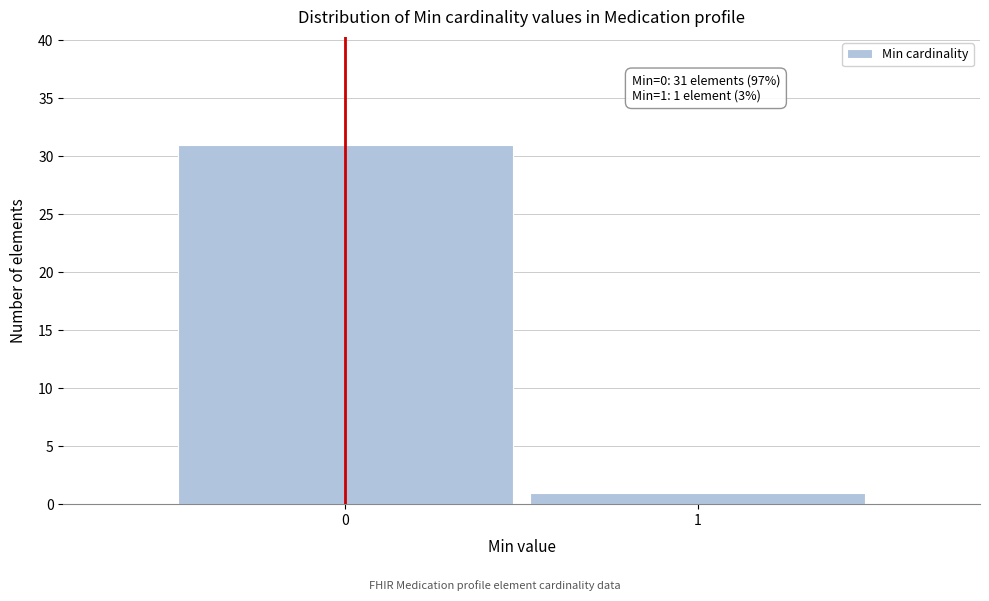

Reading left to right, list all the values displayed in this chart.

0=31	1=1